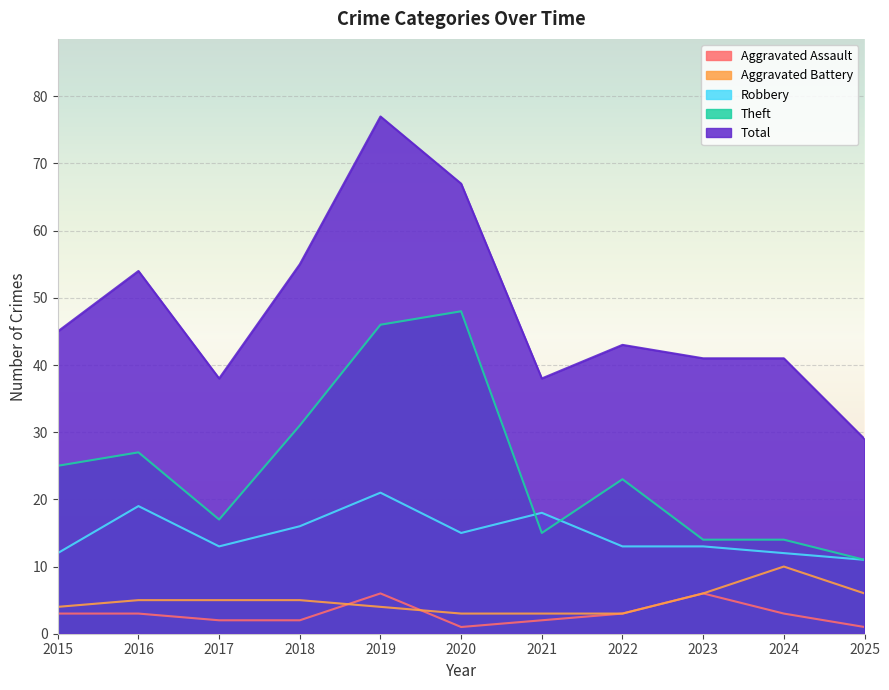

What is the difference between the second highest and minimum values in the Aggravated Battery series?

3